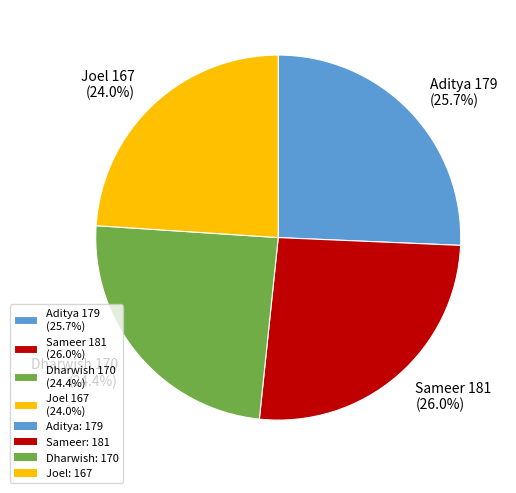

How many slices are in this pie chart?

4